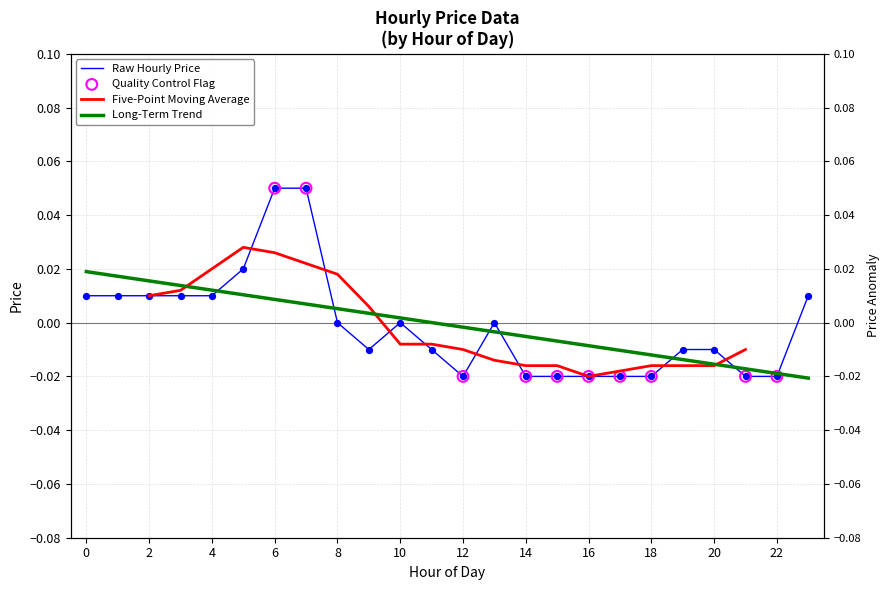

Which has a higher value, 11 or 7?

7